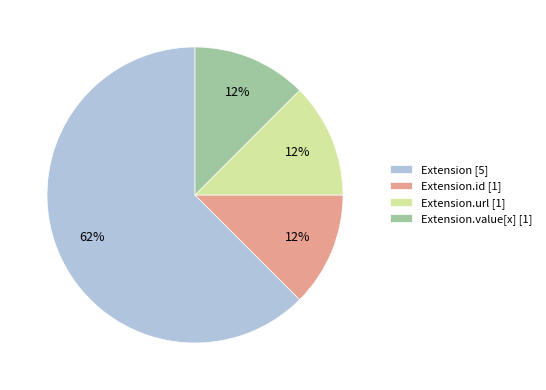

How many slices are in this pie chart?

4